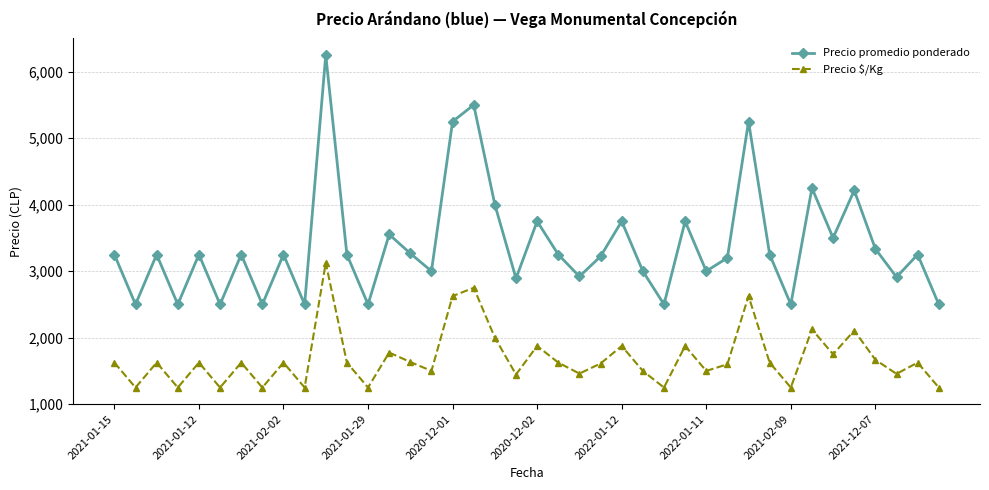

What is the minimum value for Precio $/Kg?

1250